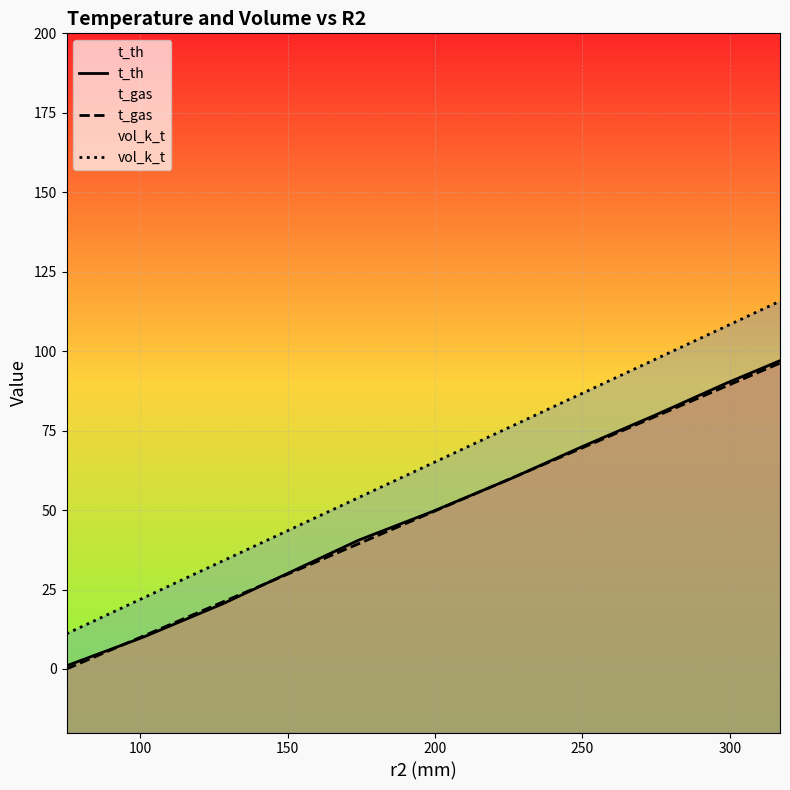

What is the greatest value displayed?

115.7